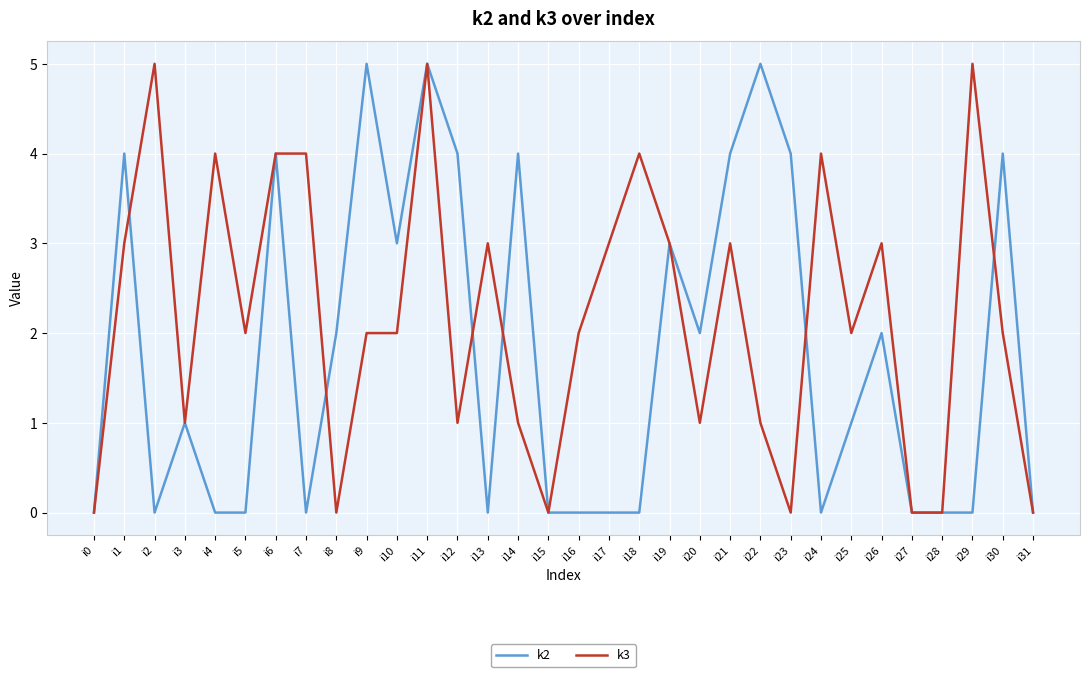

Rank the series at i13 from highest to lowest value.

k3, k2